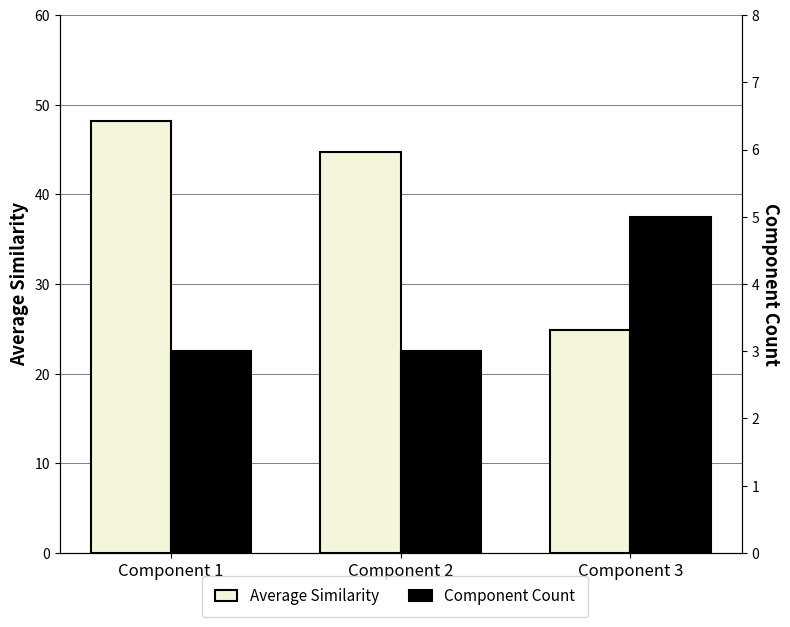

List the labels in order of Average Similarity value, largest first.

Component 1, Component 2, Component 3